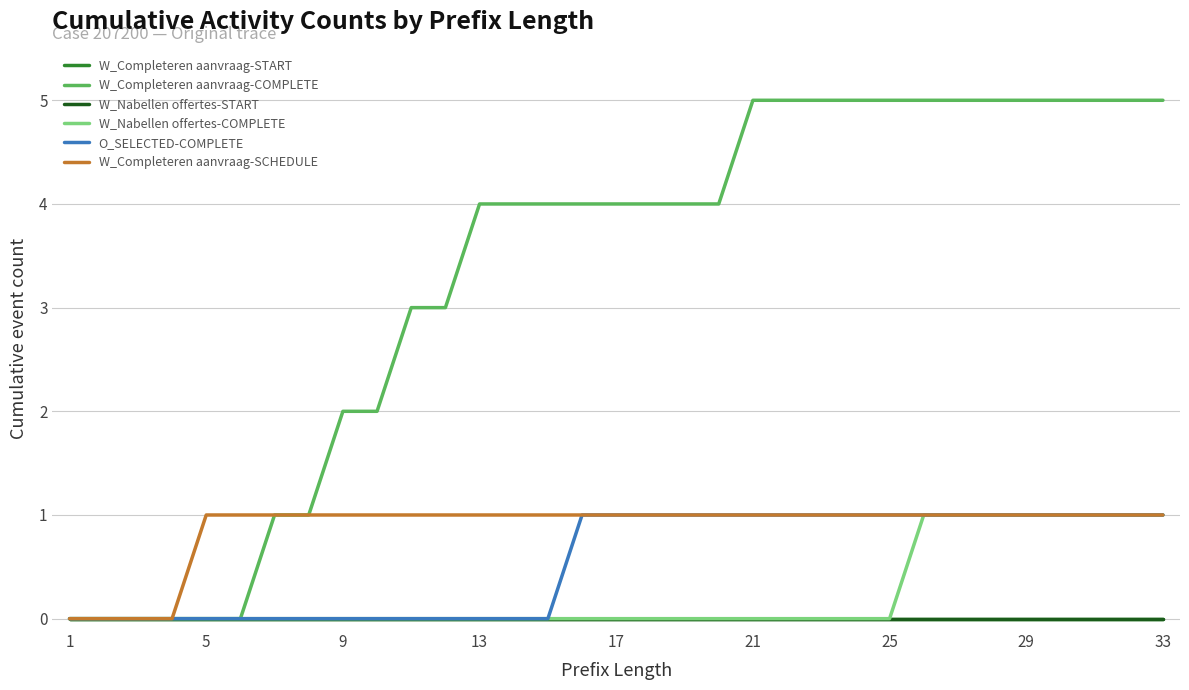

Does the chart have visible grid lines?

Yes